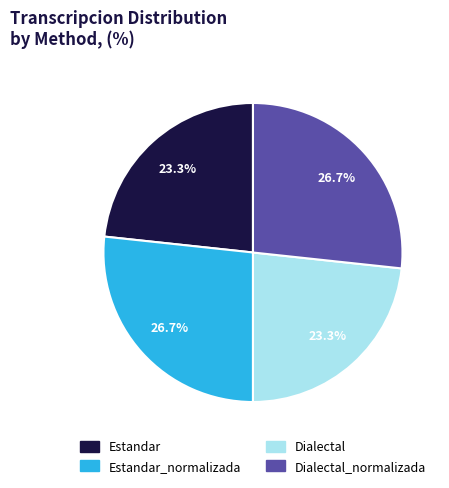

Does any single category account for the majority?

No